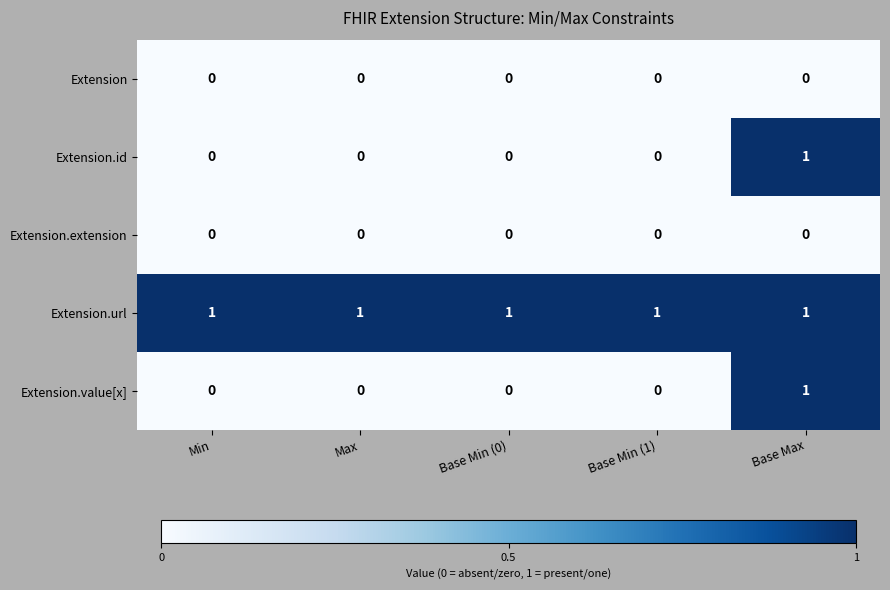

Reading left to right, what are all the values shown in this chart?

Extension: 0	0	0	0	0
Extension.id: 0	0	0	0	1
Extension.extension: 0	0	0	0	0
Extension.url: 1	1	1	1	1
Extension.value[x]: 0	0	0	0	1